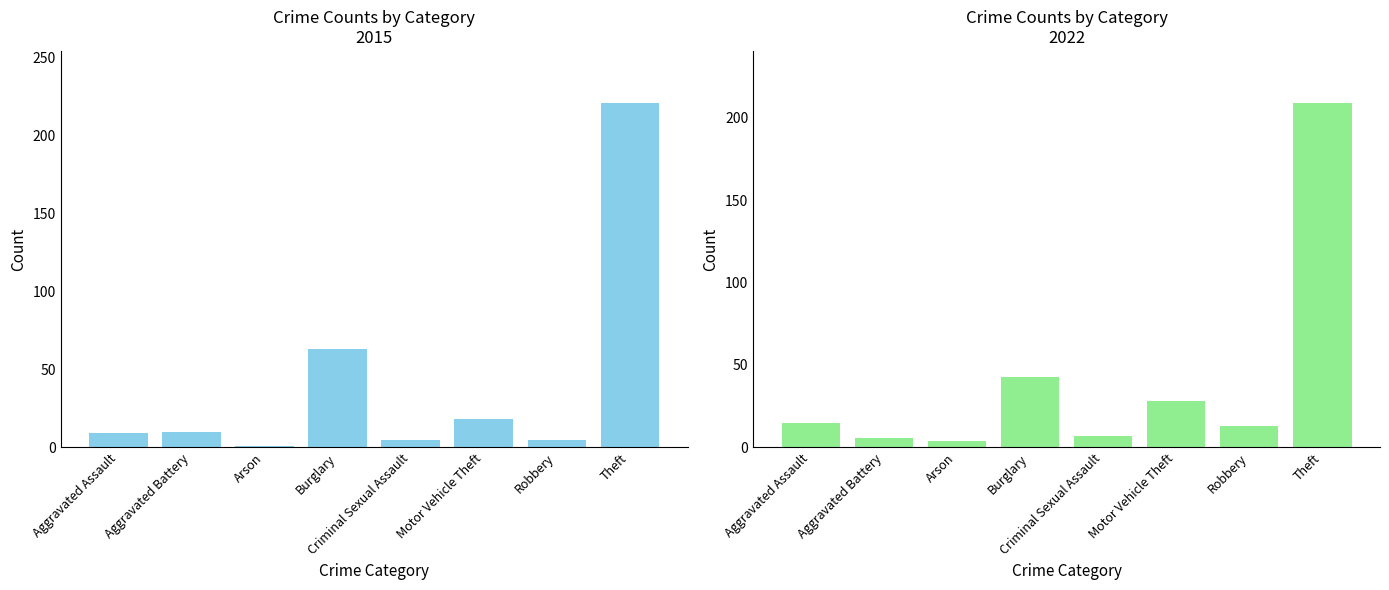

What is the label of the 5th bar from the left?

Criminal Sexual Assault